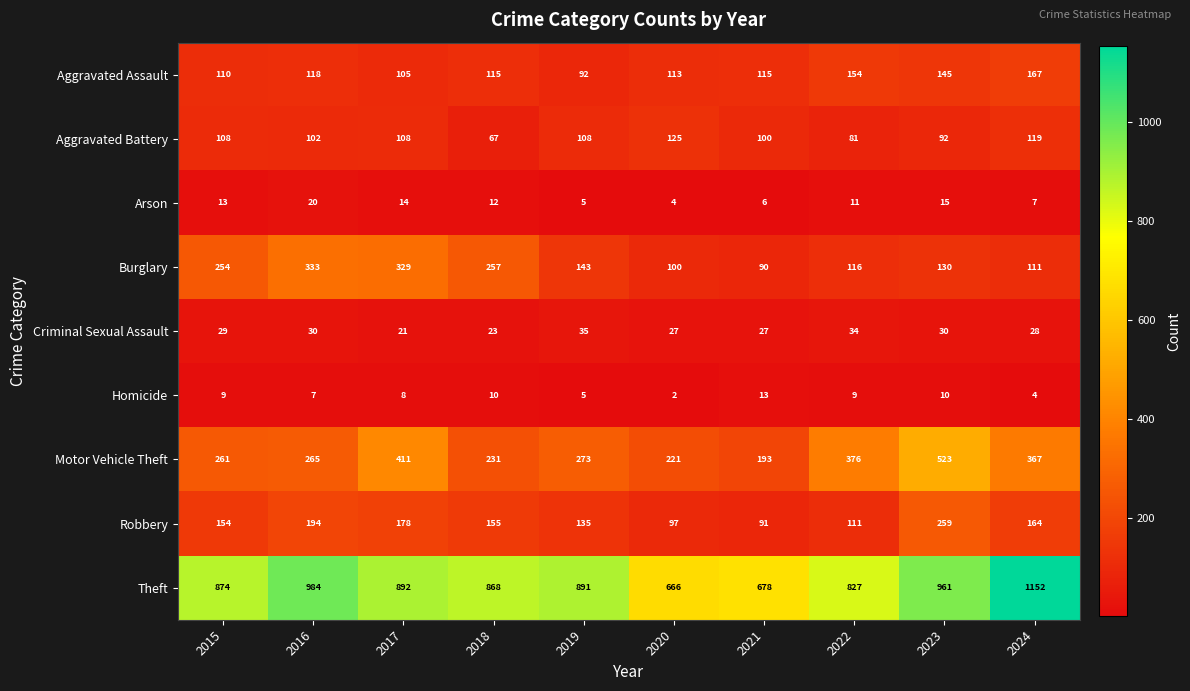

Which series has the widest spread of values?

Theft